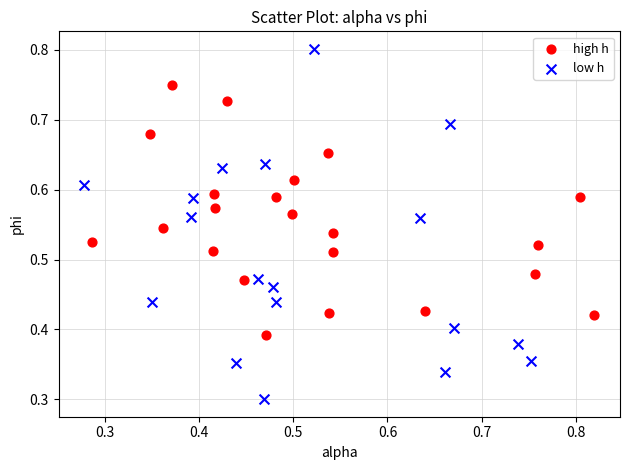

Which series reaches the maximum Y coordinate?

low h